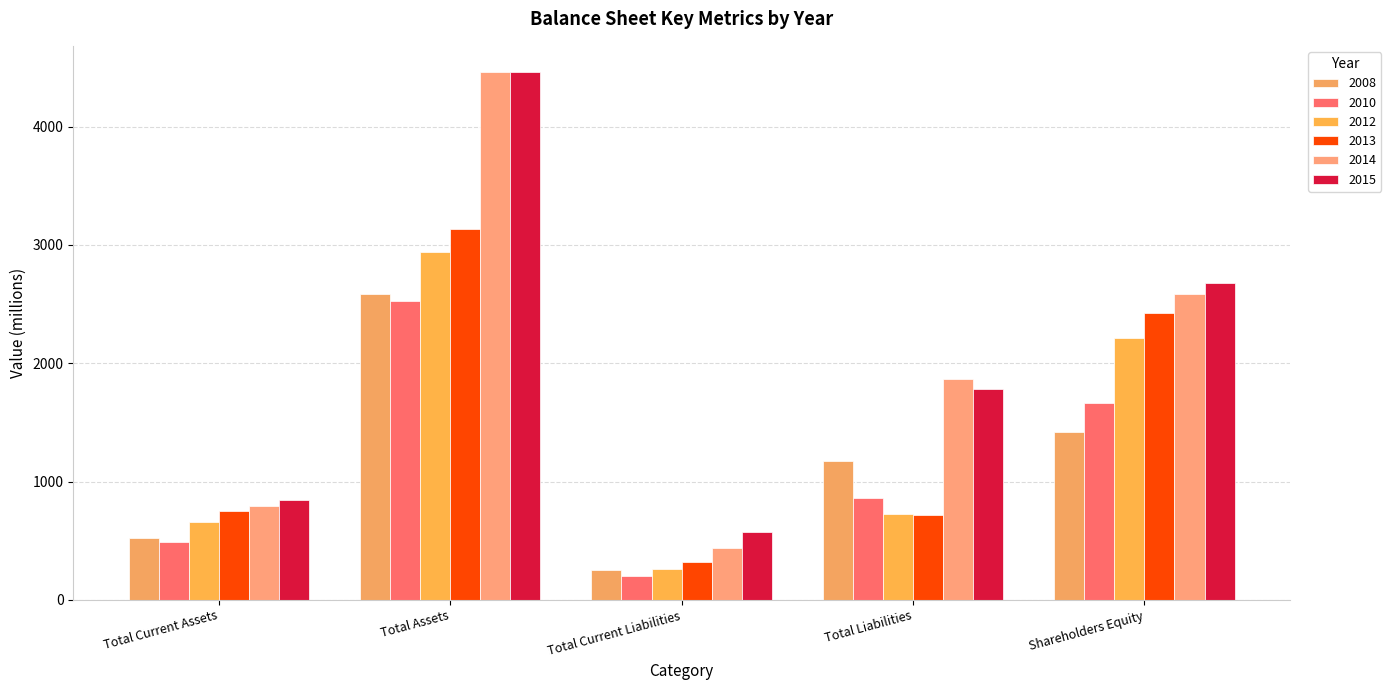

What is the sum of the 2012 values at Shareholders Equity and Total Liabilities?

2941